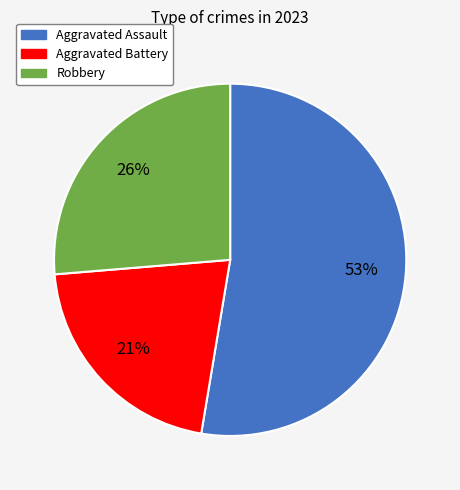

To the nearest percent, what is the difference between the largest and smallest slice percentages?

32%